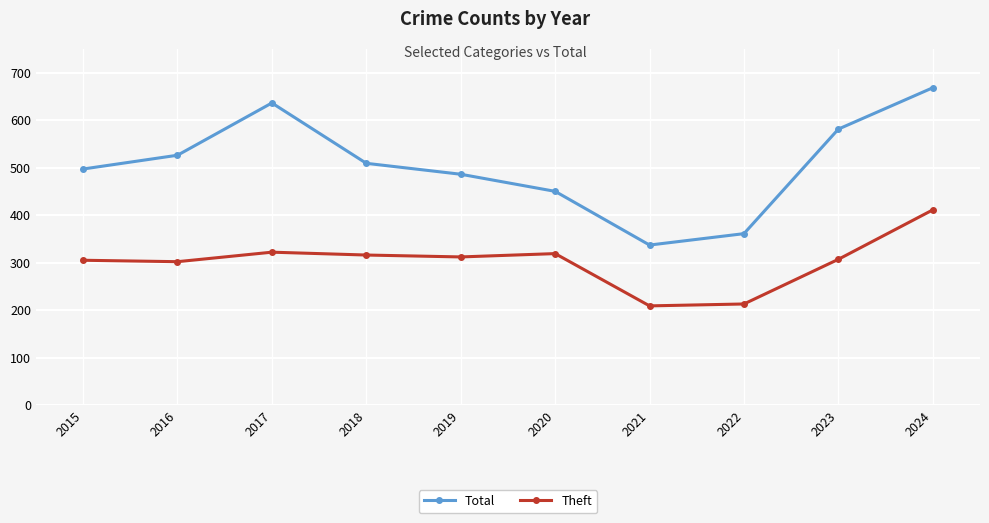

At how many categories does at least one series exceed 294?

10